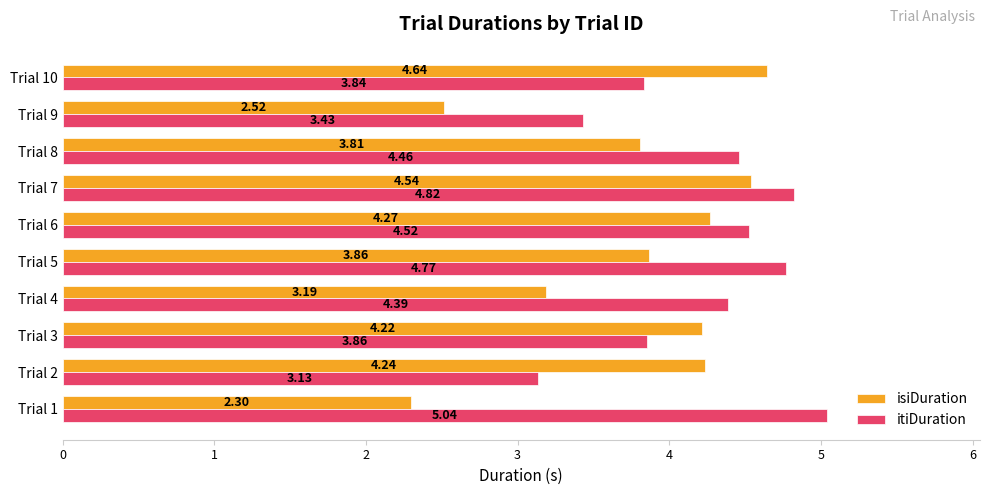

List the series in order of their peak value, lowest first.

isiDuration, itiDuration